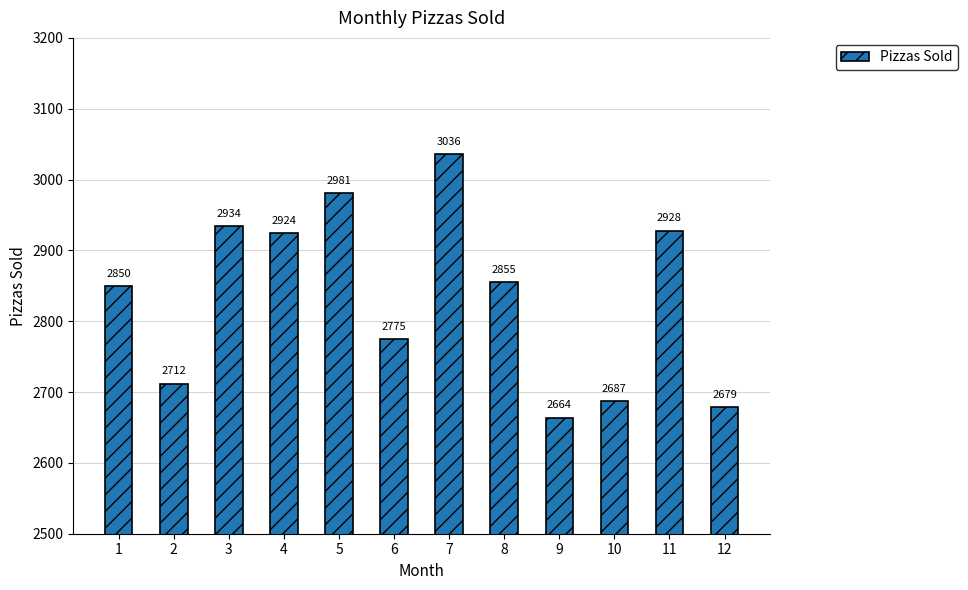

Are the bars horizontal?

No